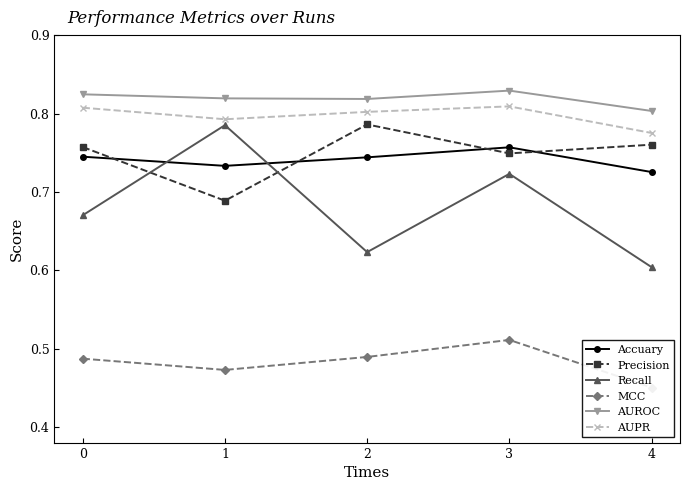

Is the value of Accuary at 4 greater than the value of Recall at 0?

Yes